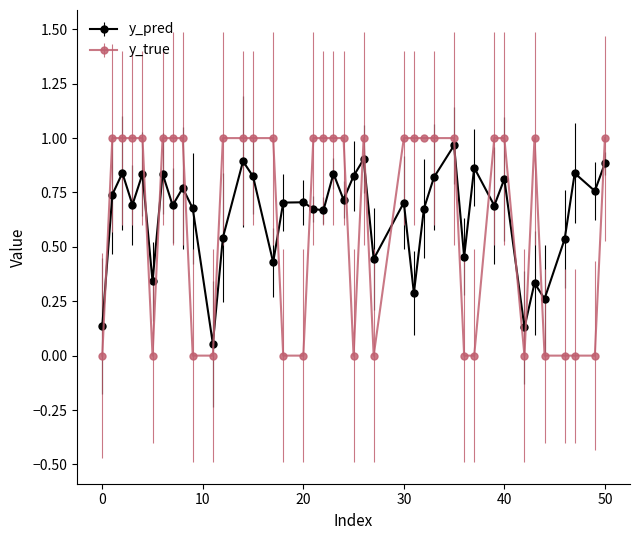

What is the sum of all y_pred values?

25.8